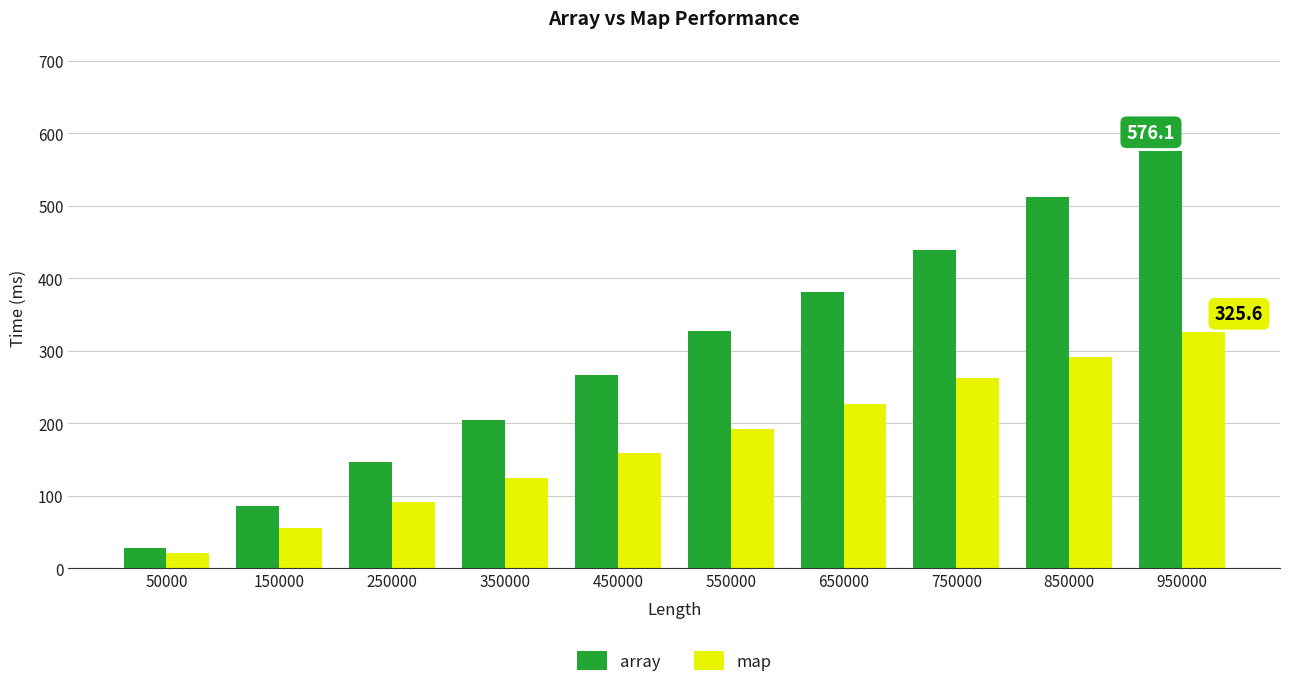

What is the sum of the array values at 550000 and 850000?

840.5